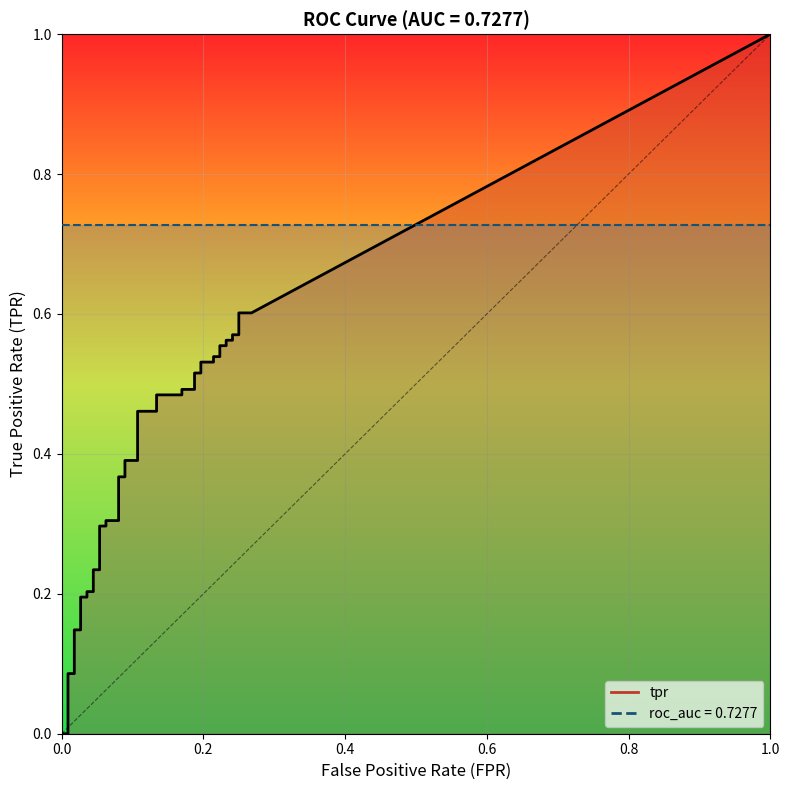

Count the number of categories in the chart.

40